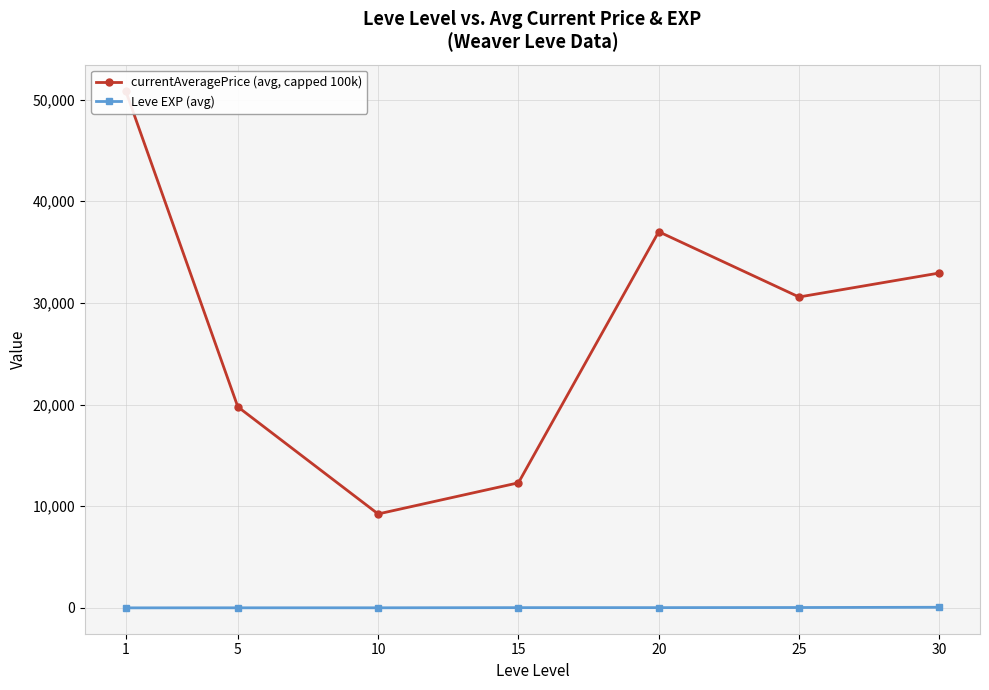

Rank the series by their average value, from highest to lowest.

currentAveragePrice (avg, capped 100k), Leve EXP (avg)